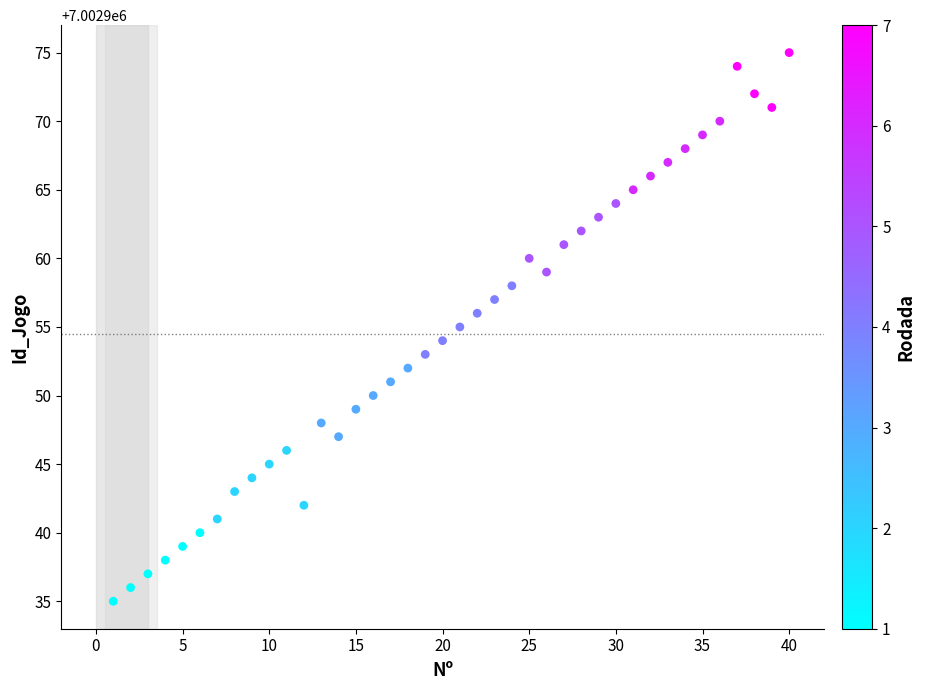

What is the range of X values (max minus min)?

39